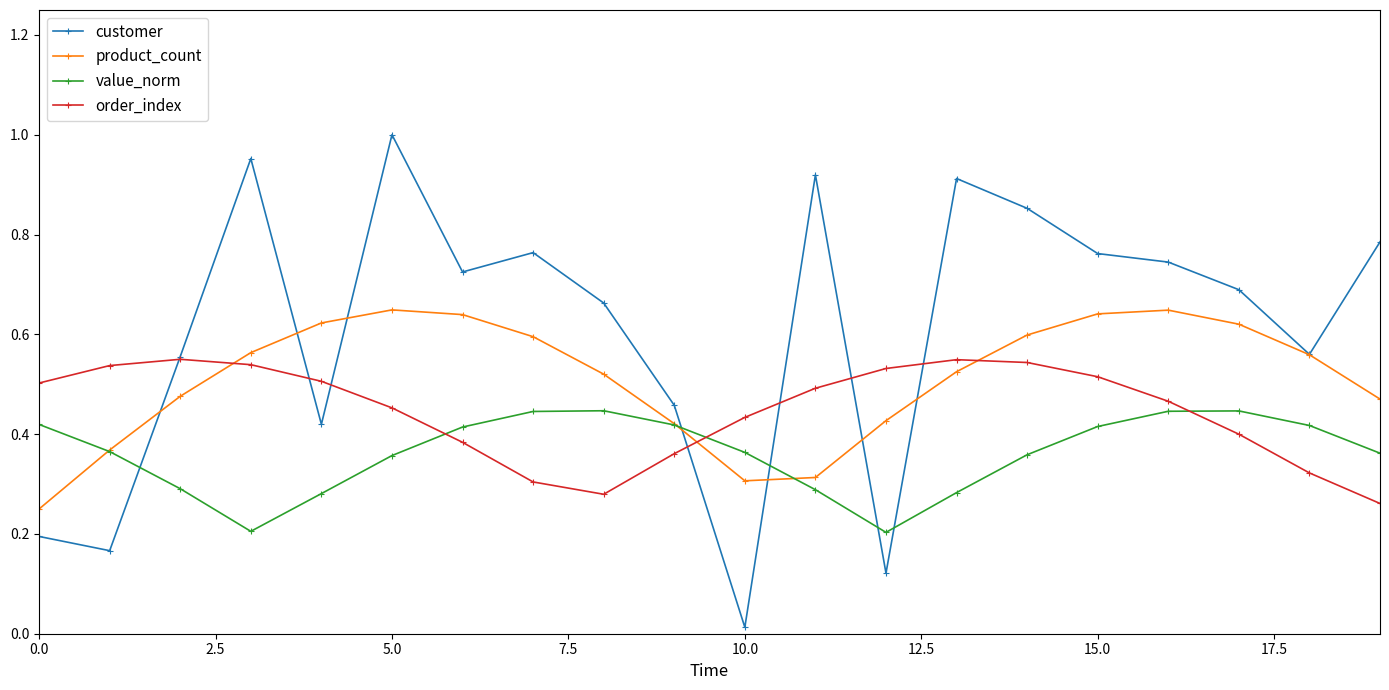

List the series in order of their peak value, lowest first.

value_norm, order_index, product_count, customer